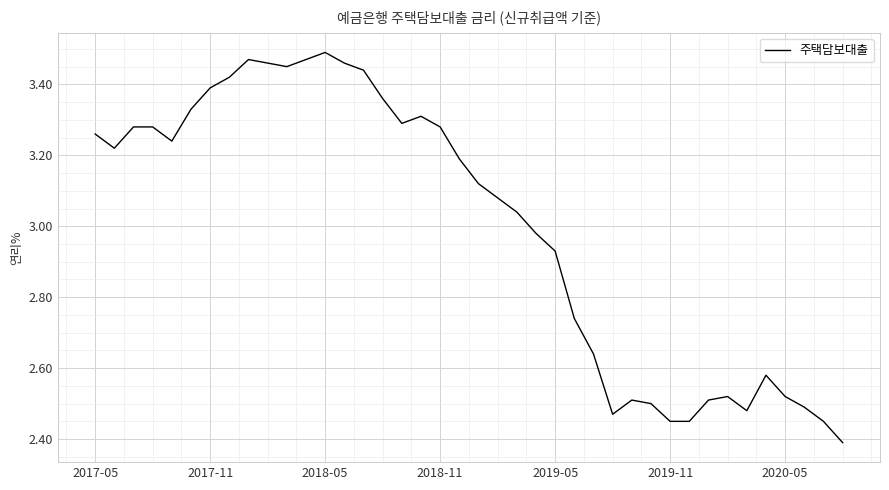

What is the difference between the maximum and minimum values?

1.1